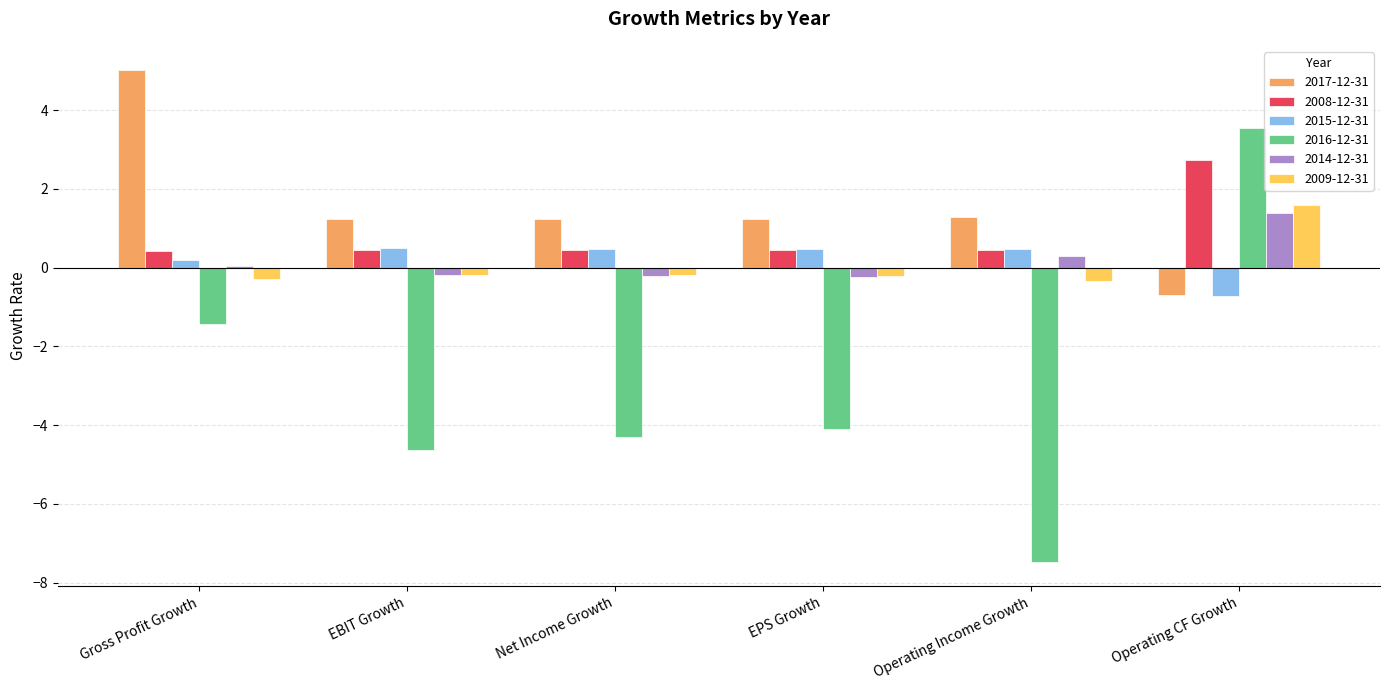

What is the sum of the 2015-12-31 values at Operating CF Growth and EPS Growth?

-0.2